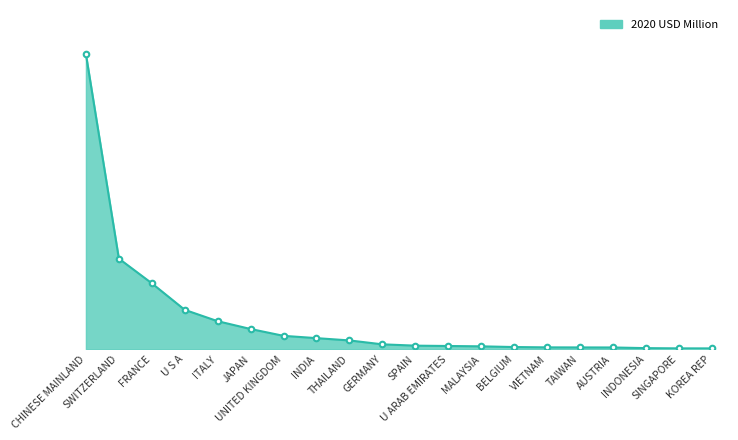

List the labels in order of value, largest first.

CHINESE MAINLAND, SWITZERLAND, FRANCE, U S A, ITALY, JAPAN, UNITED KINGDOM, INDIA, THAILAND, GERMANY, SPAIN, U ARAB EMIRATES, MALAYSIA, BELGIUM, VIETNAM, TAIWAN, AUSTRIA, INDONESIA, SINGAPORE, KOREA REP